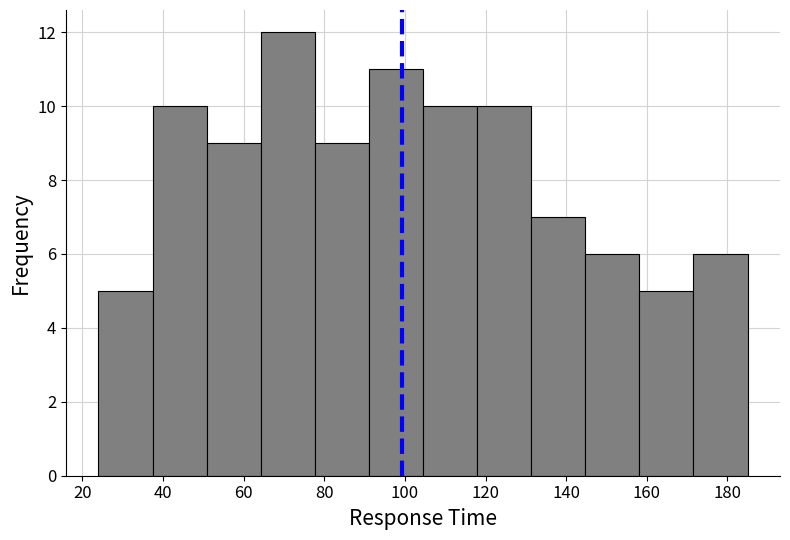

Reading left to right, transcribe this chart: for each bar, give the range it covers on the x-axis and its height. Neither the bar edges nor the heights are printed on the chart, so give them approximately, as read against the axes.

24 to 38: 5
38 to 50: 10
50 to 64: 9
64 to 78: 12
78 to 92: 9
92 to 104: 11
104 to 118: 10
118 to 132: 10
132 to 144: 7
144 to 158: 6
158 to 172: 5
172 to 186: 6